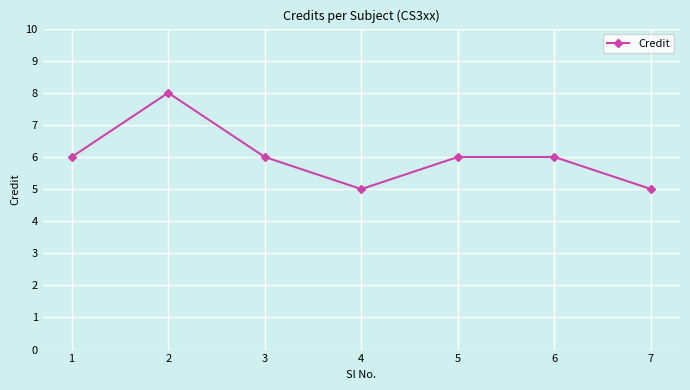

What is the approximate value at 3?

6